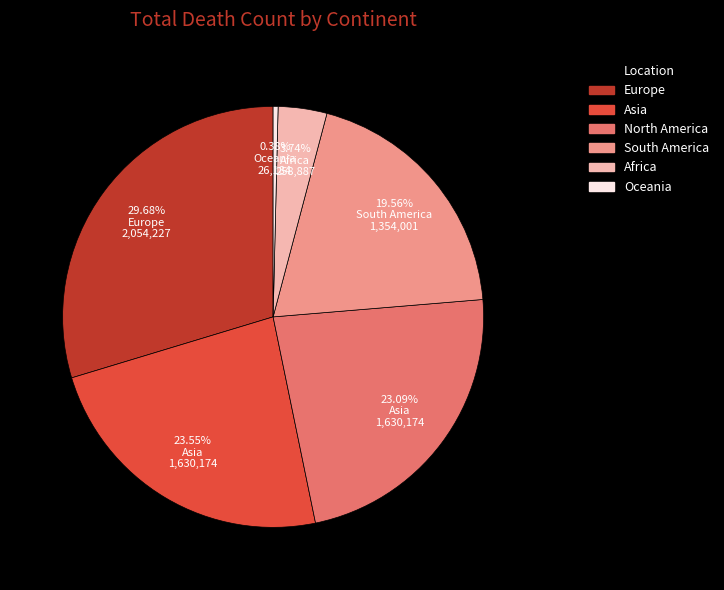

True or false: South America accounts for 20% of the total.

True